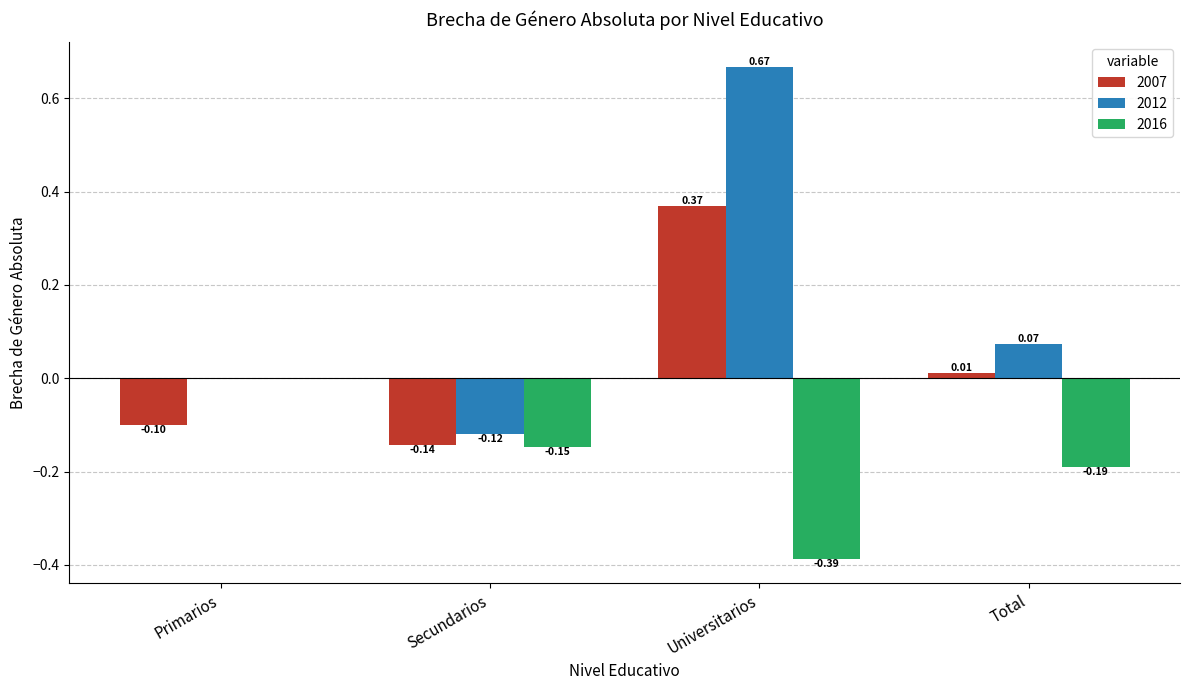

What is the sum of the 2007 values at Secundarios and Universitarios?

0.2